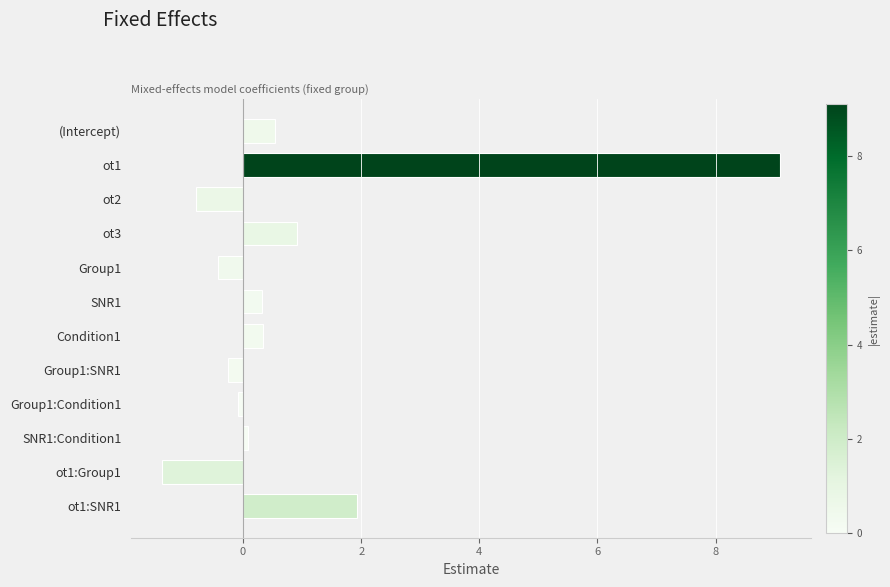

The value at ot1:Group1 is -0.4. True or false?

False